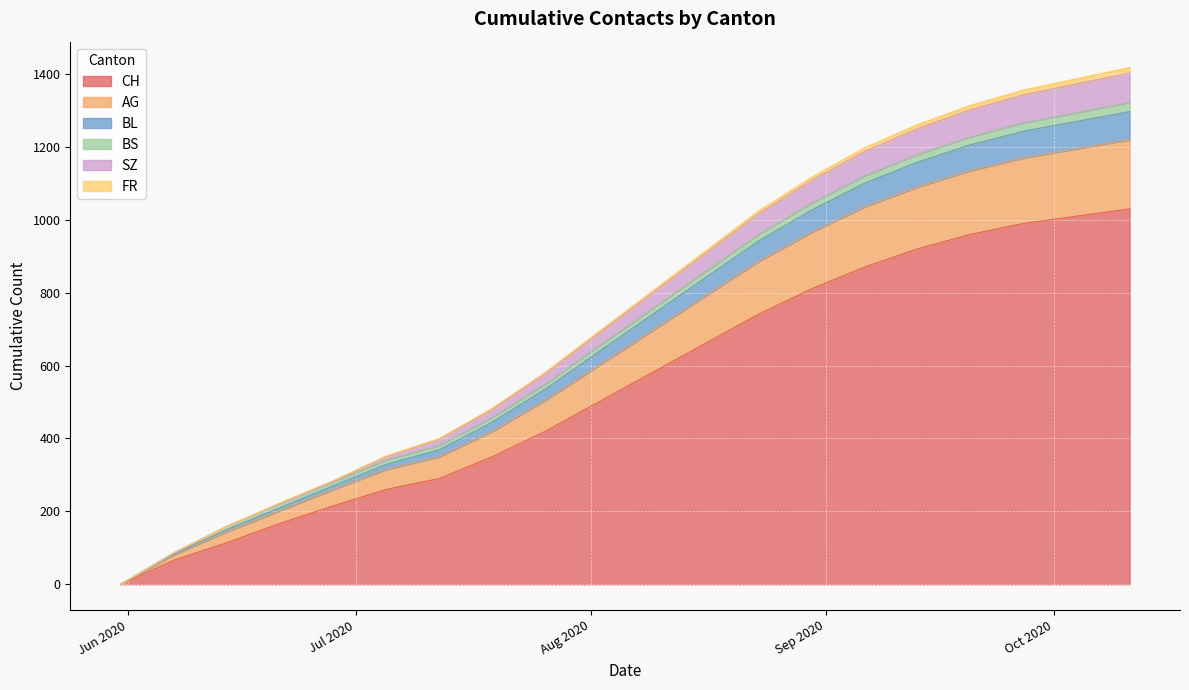

What is the maximum value for CH?

1030